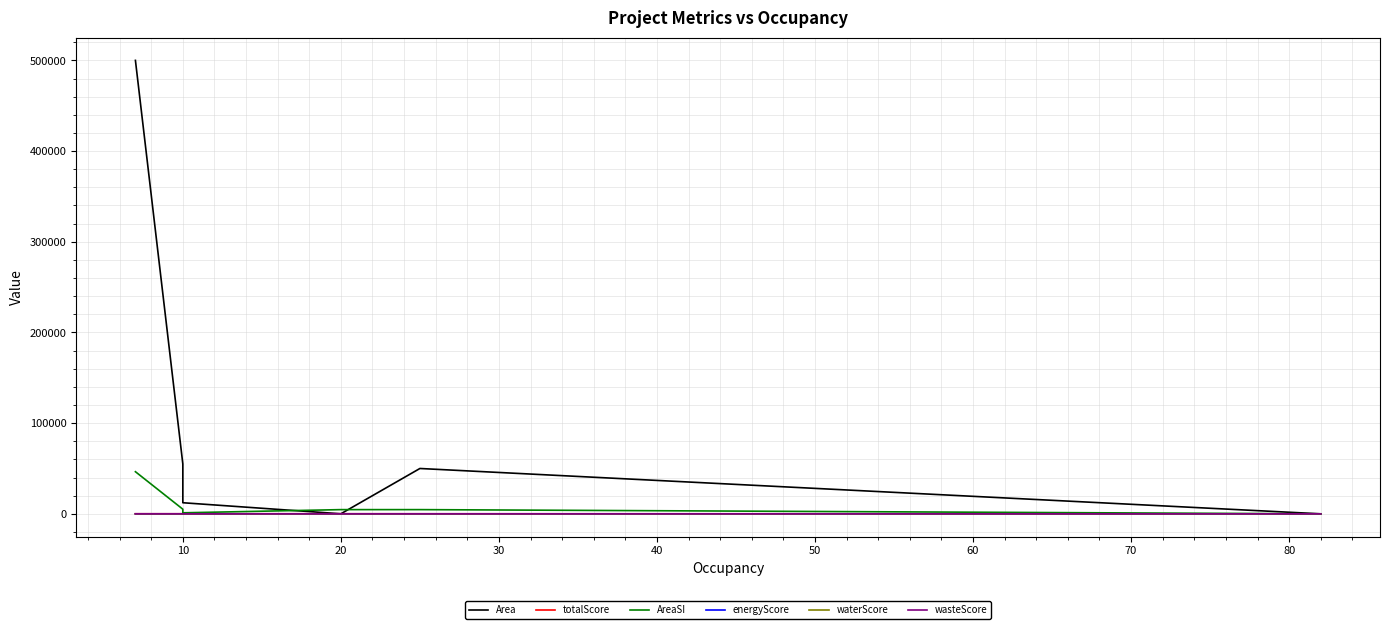

The value of Area at 0 is 768469.3. True or false?

False